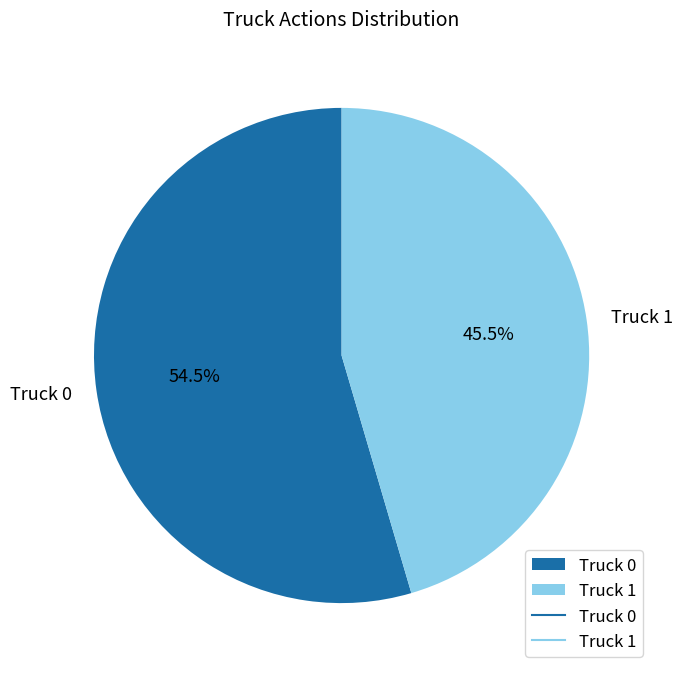

Which has a higher value, Truck 0 or Truck 1?

Truck 0